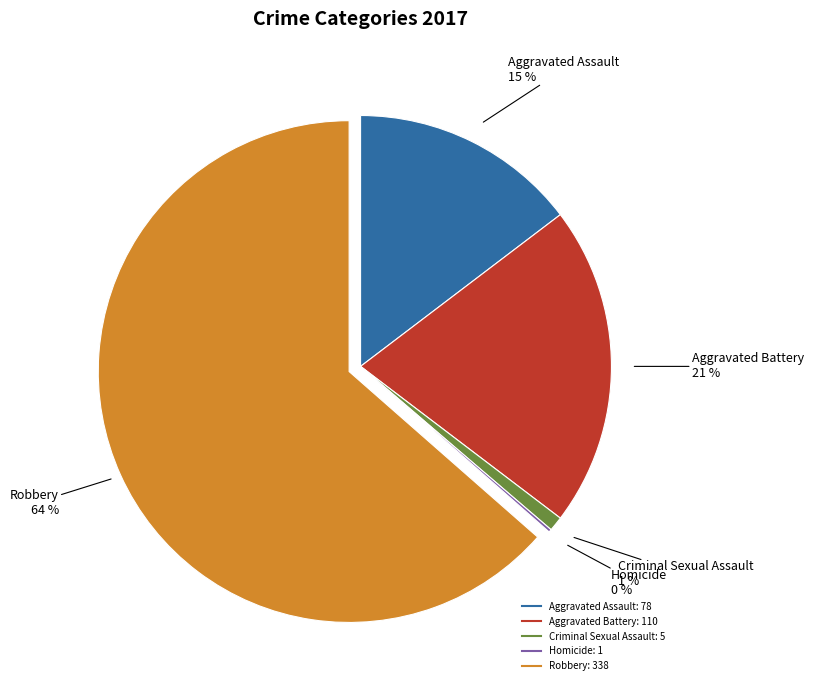

Does any single category account for the majority?

Yes